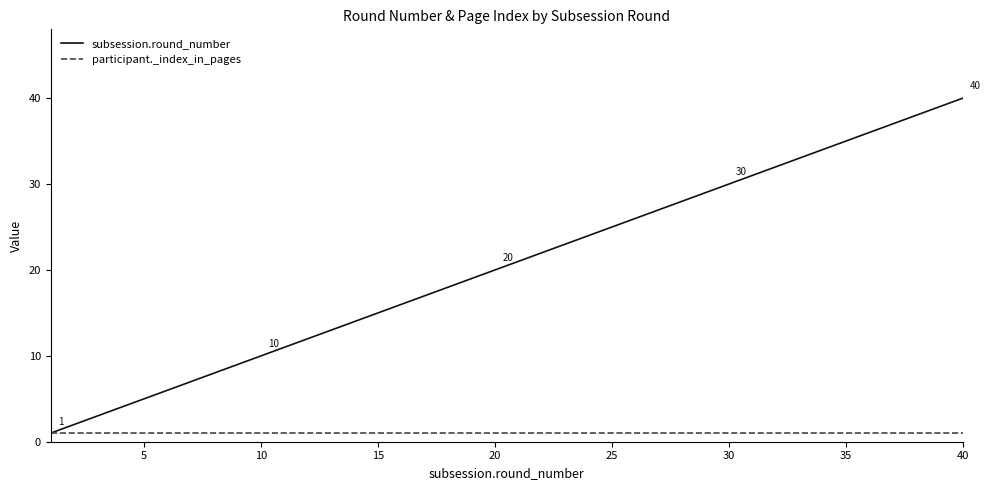

Rank the series by their average value, from lowest to highest.

participant._index_in_pages, subsession.round_number